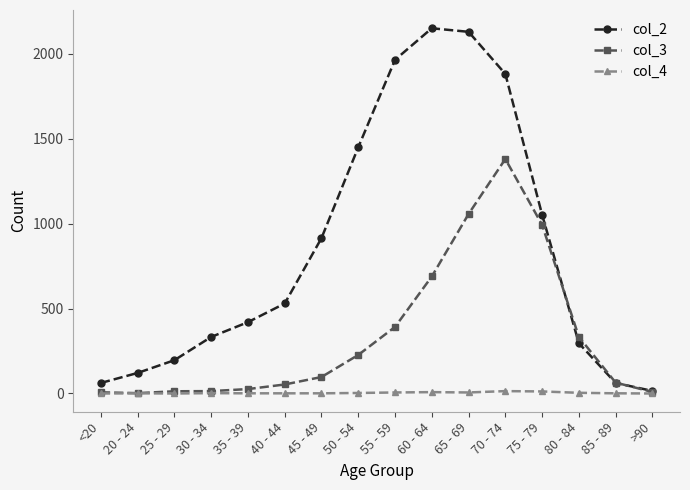

What is the label of the 6th point from the right?

65 - 69